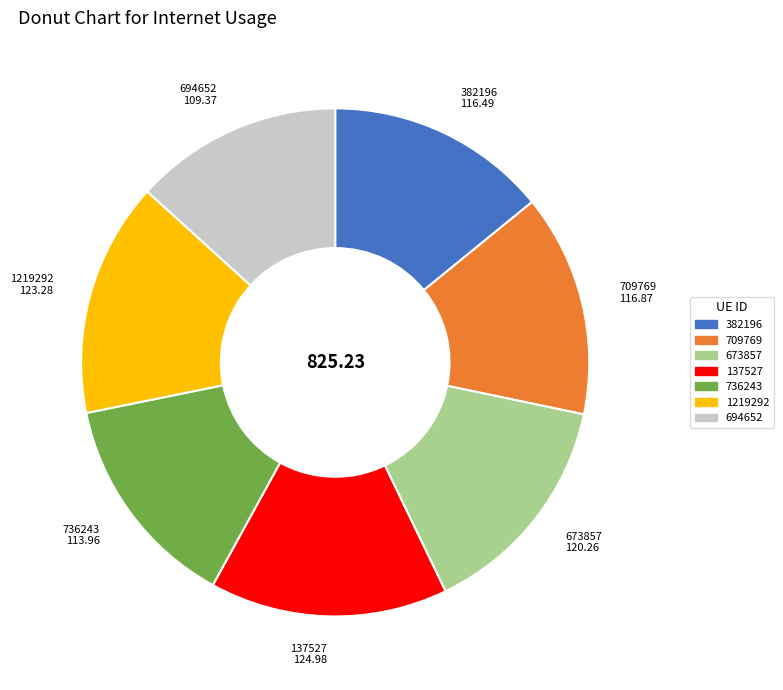

Is the sum of 382196 and 673857 greater than half?

No